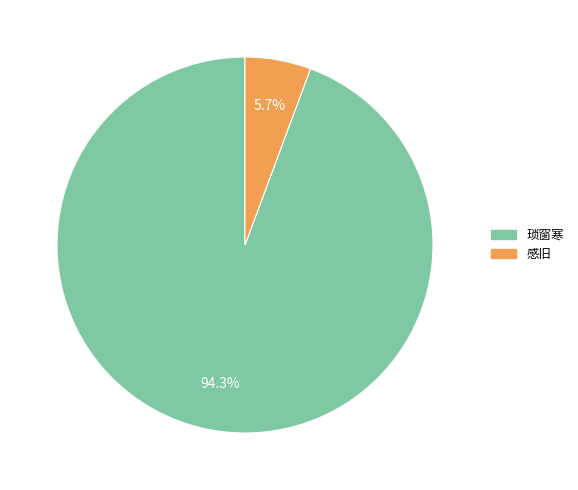

Which has a higher value, 琐窗寒 or 感旧?

琐窗寒